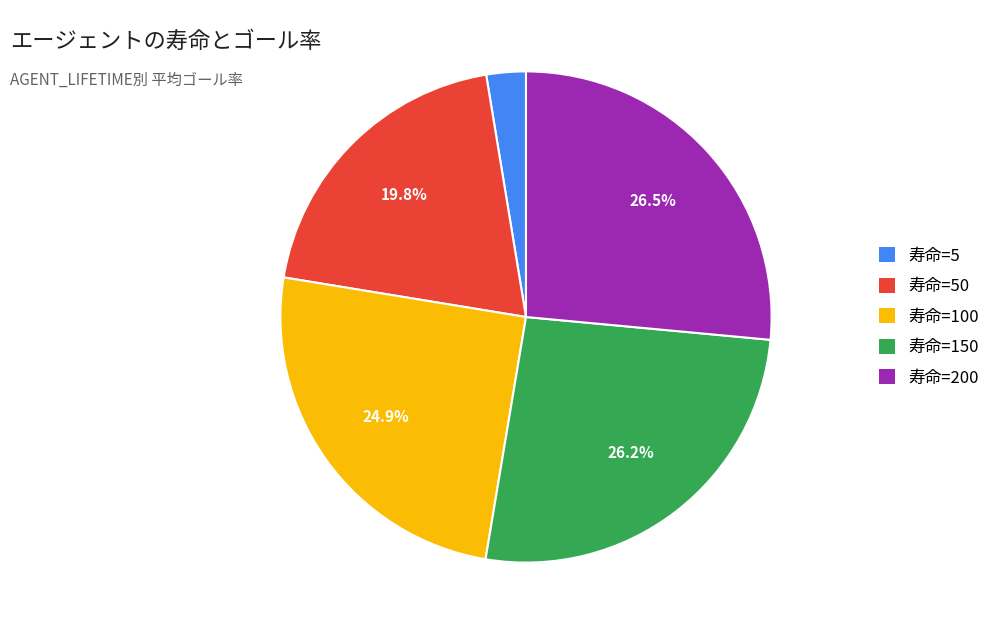

Is there any slice that represents more than half of the pie?

No